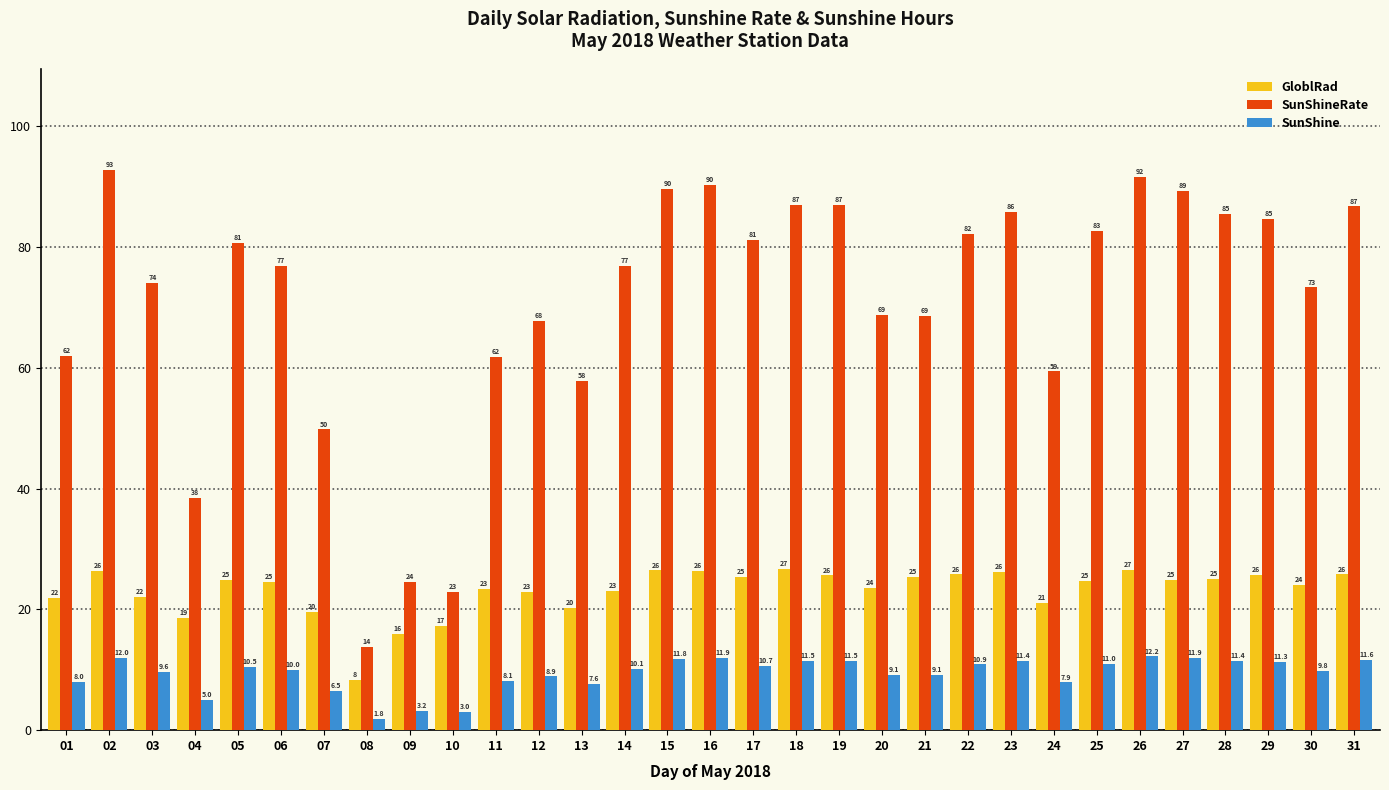

Between 03 and 04, which series saw the biggest shift?

SunShineRate